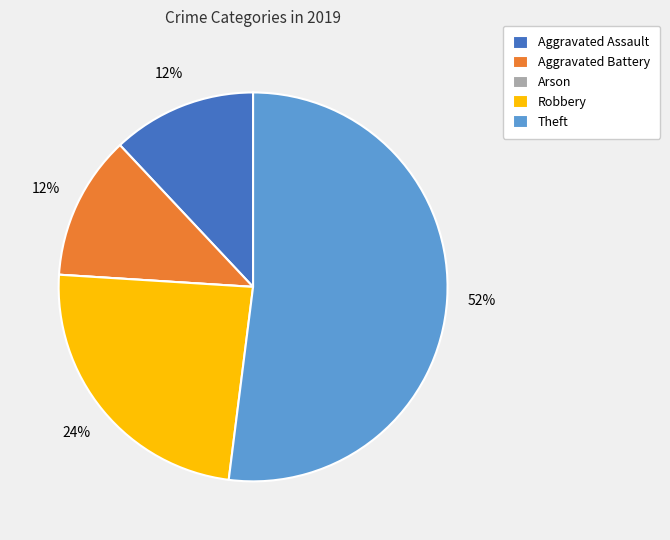

Is there a majority slice in this chart?

Yes